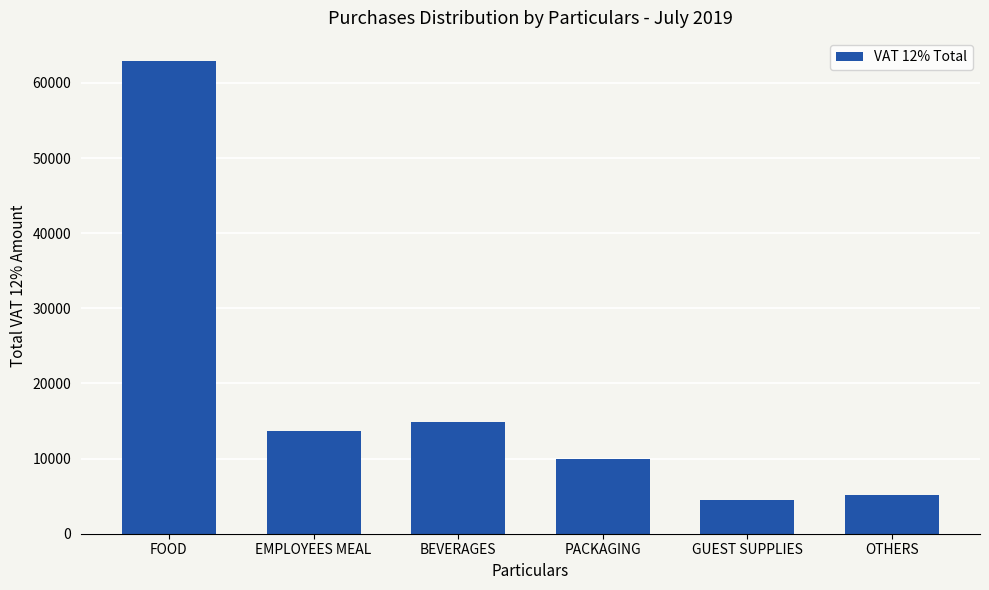

What is the value of the 5th bar from the left?

4457.1